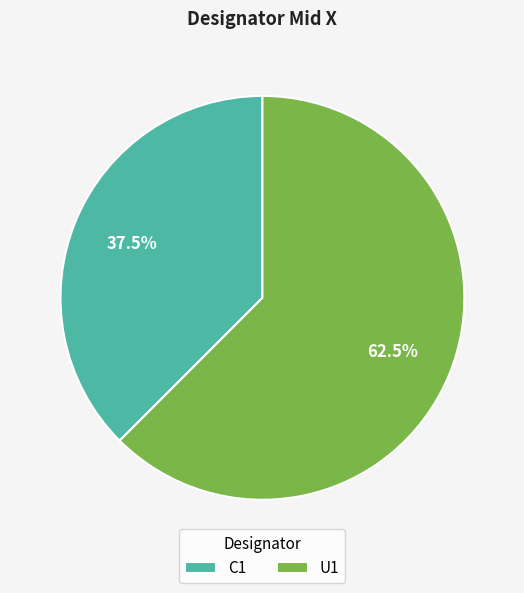

To the nearest percent, what is the difference between the C1 and U1 slice percentages?

25%